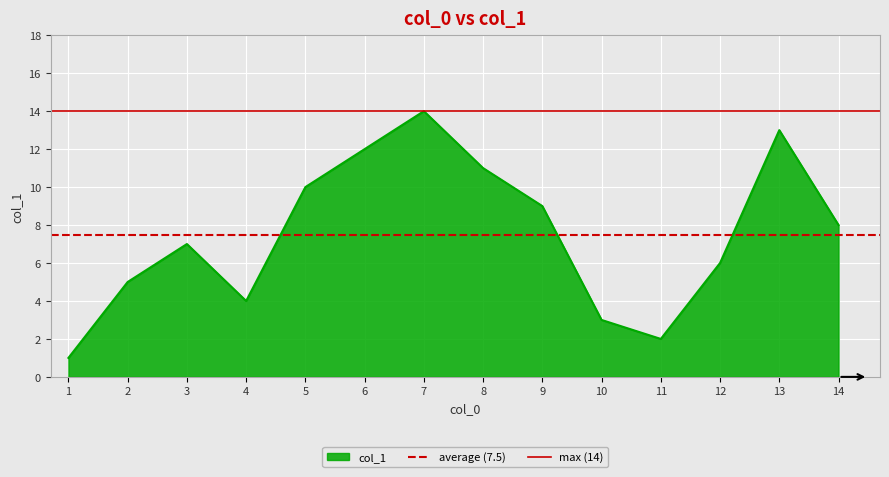

Is it true that col_1 equals 22 at 13?

False